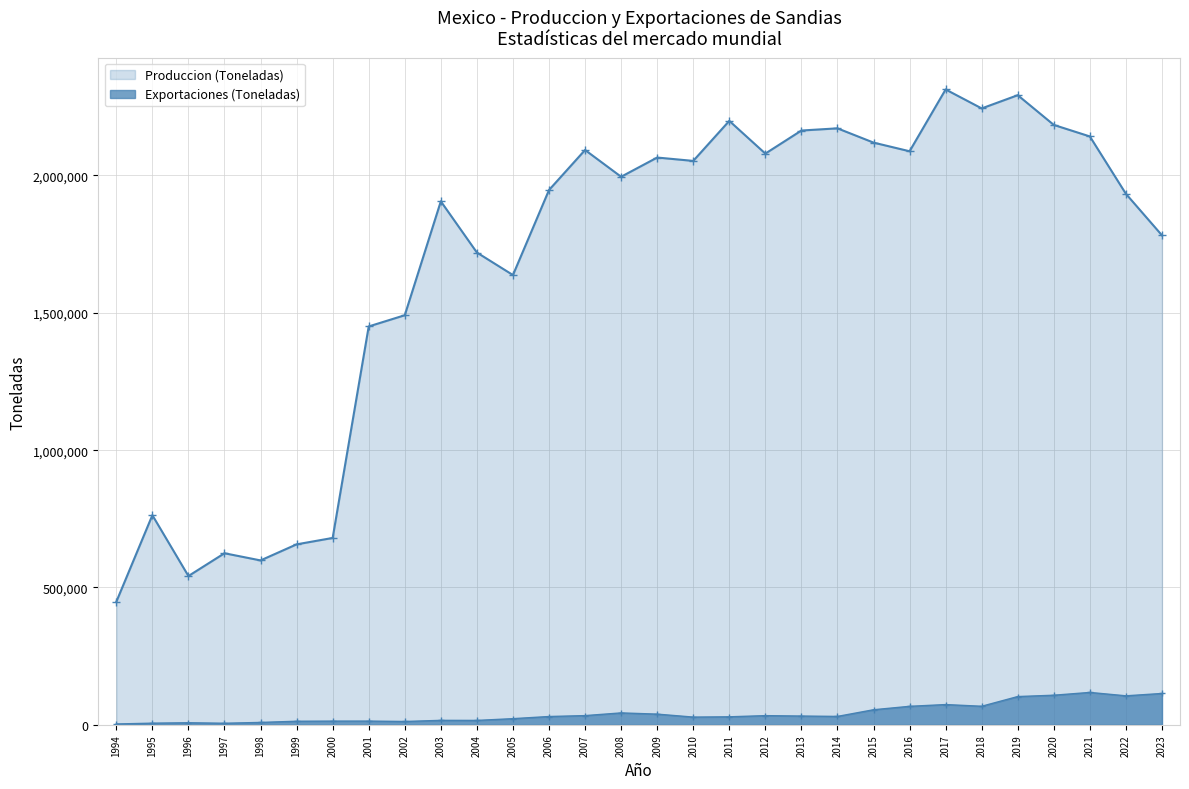

At which category is the sum across all series the highest?

2019